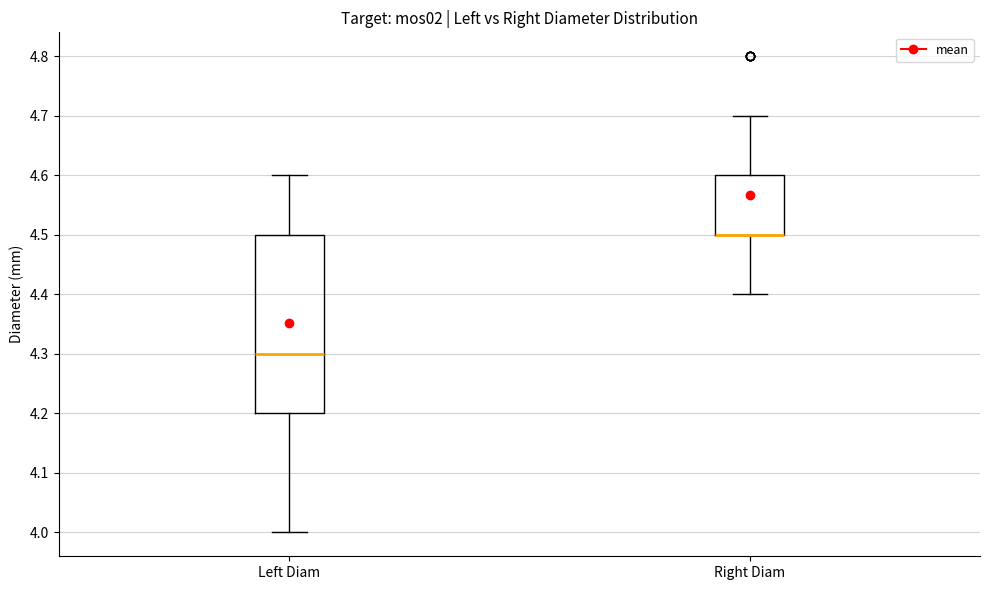

Reading left to right, transcribe this box plot: for each box, give where its median line is, the range the box spans, and where its two whiskers end, as read against the y-axis. The values are not printed on the chart, so give them approximately, as read against the axis.

Left Diam: median 4.3, box 4.2 to 4.5, whiskers 4.0 to 4.6
Right Diam: median 4.5 (drawn on the box's lower edge), box 4.5 to 4.6, whiskers 4.4 to 4.7